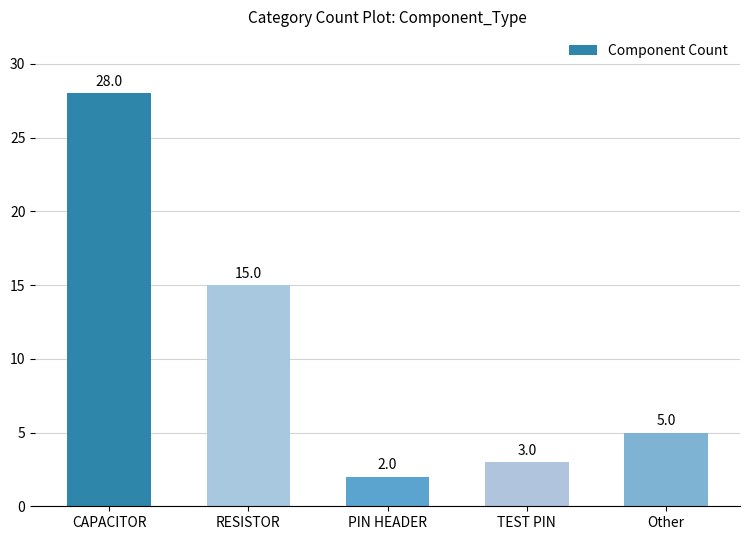

What is the difference between the maximum and second lowest values?

25